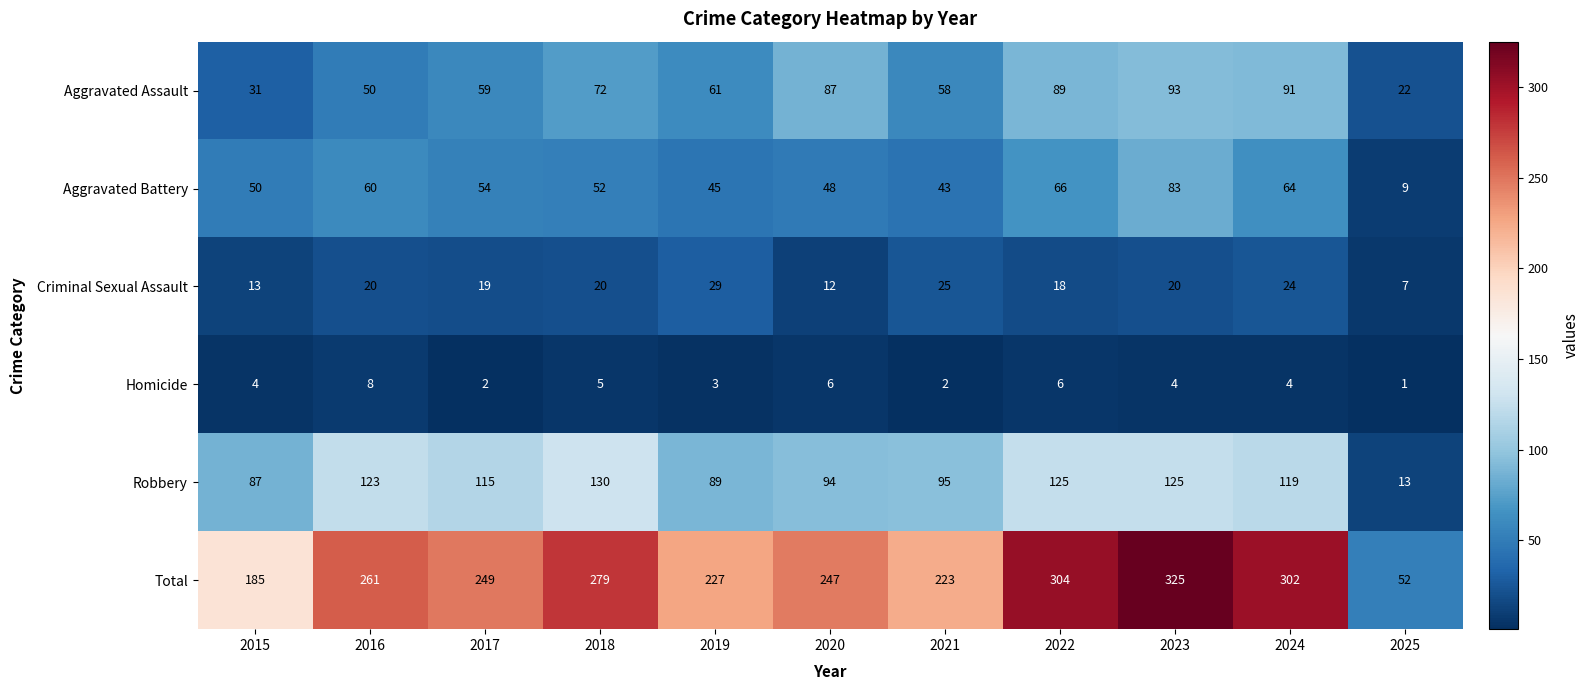

What is the minimum value shown in the chart?

1